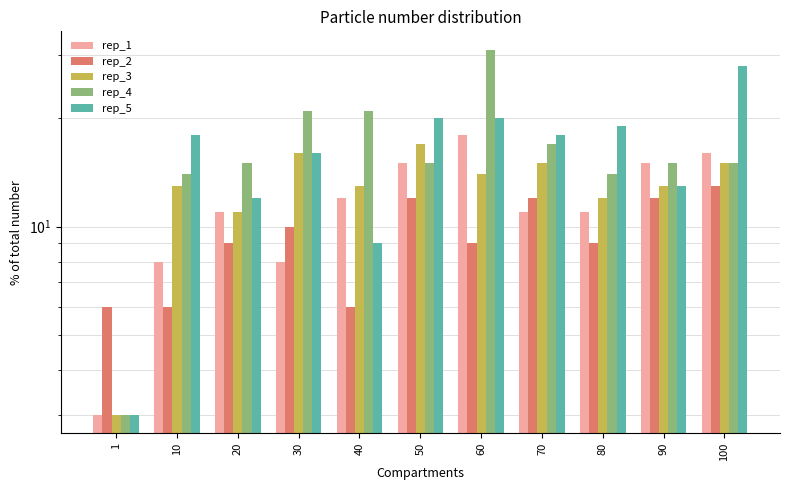

Is it true that rep_5 equals 9 at 40?

True